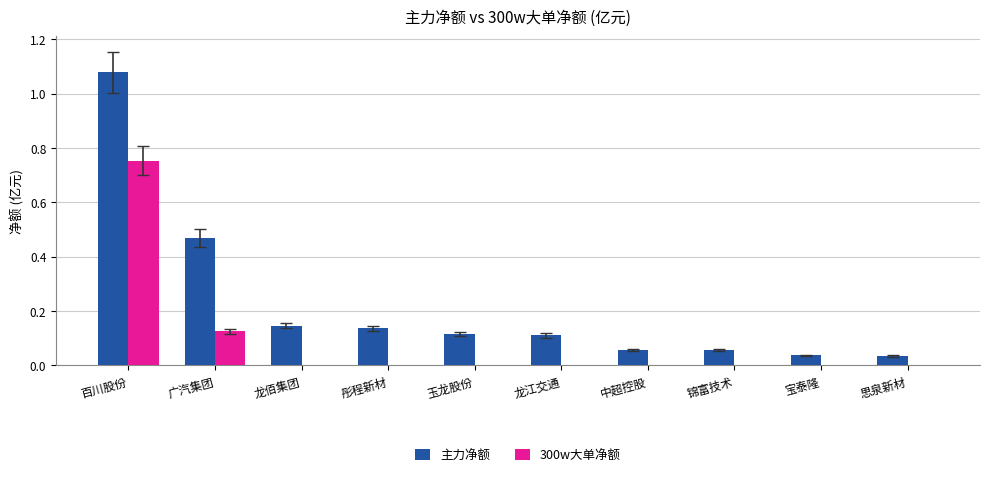

What are all the series names shown in the legend?

主力净额, 300w大单净额